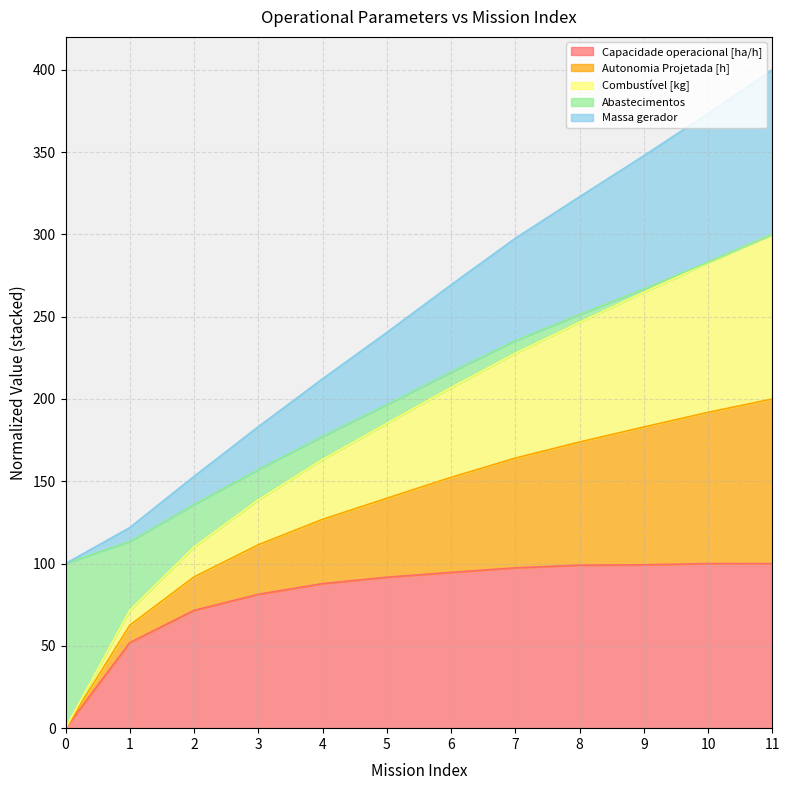

How many lines are shown in the chart?

5